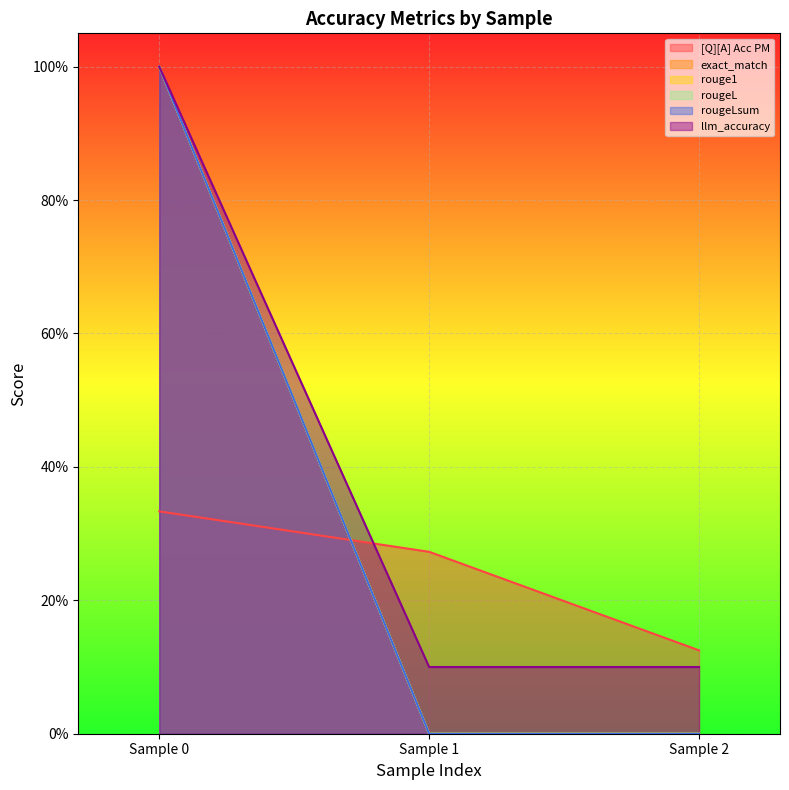

How many lines are shown in the chart?

6